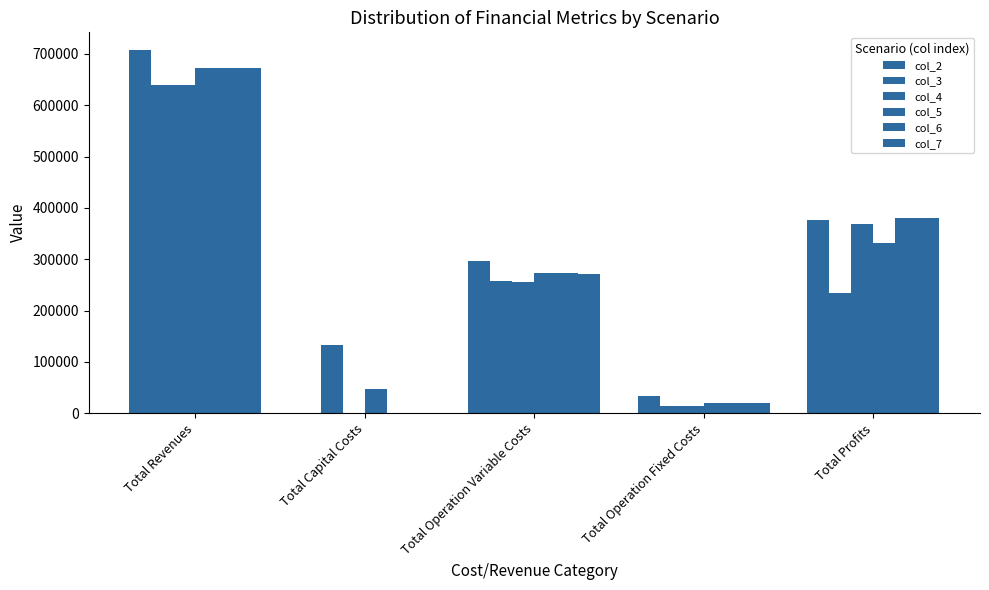

Is it true that col_4 equals 368417.0 at Total Profits?

True